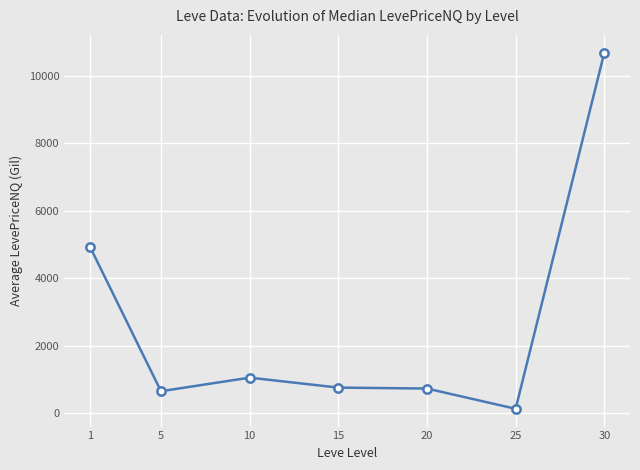

The chart shows a value of 734.2 at 20. True or false?

True